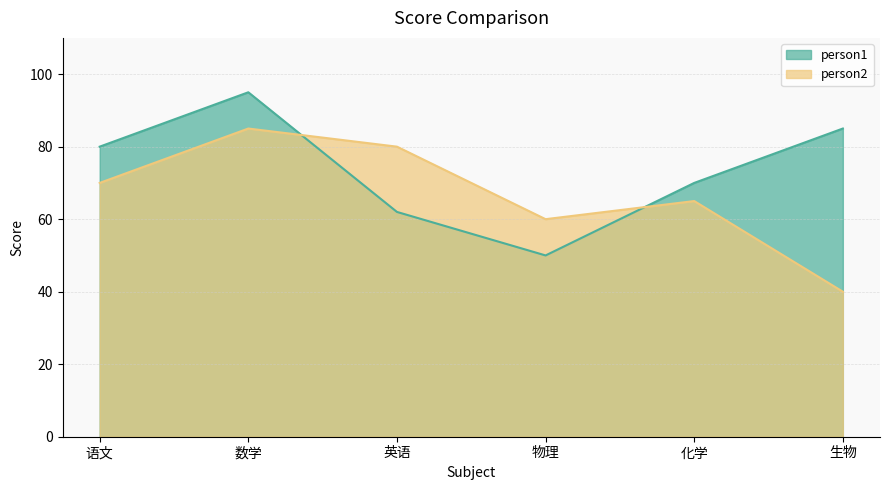

What is the label of the 6th point from the right?

语文